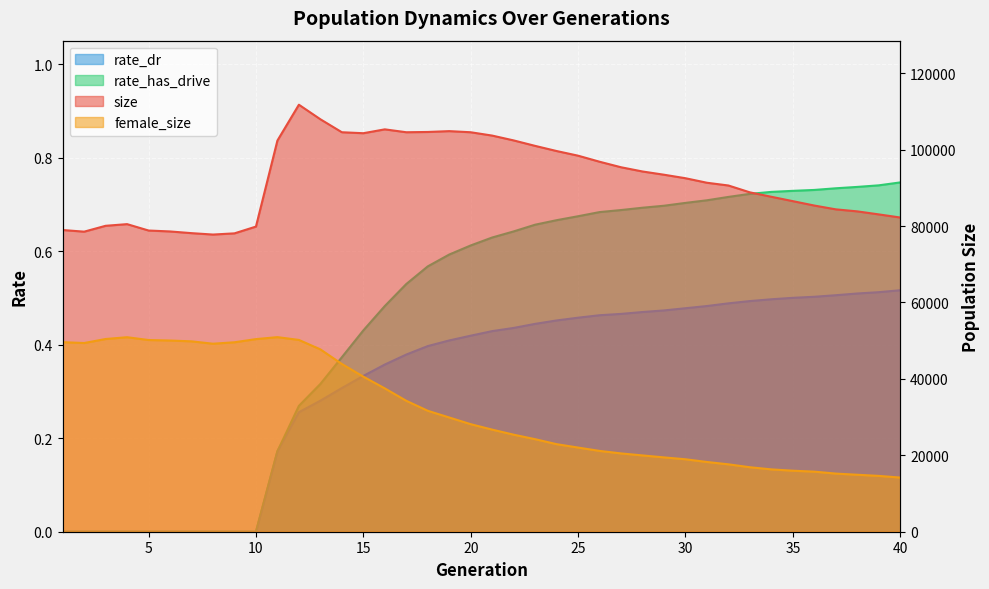

The value of rate_dr at 25 is 0.5. True or false?

True